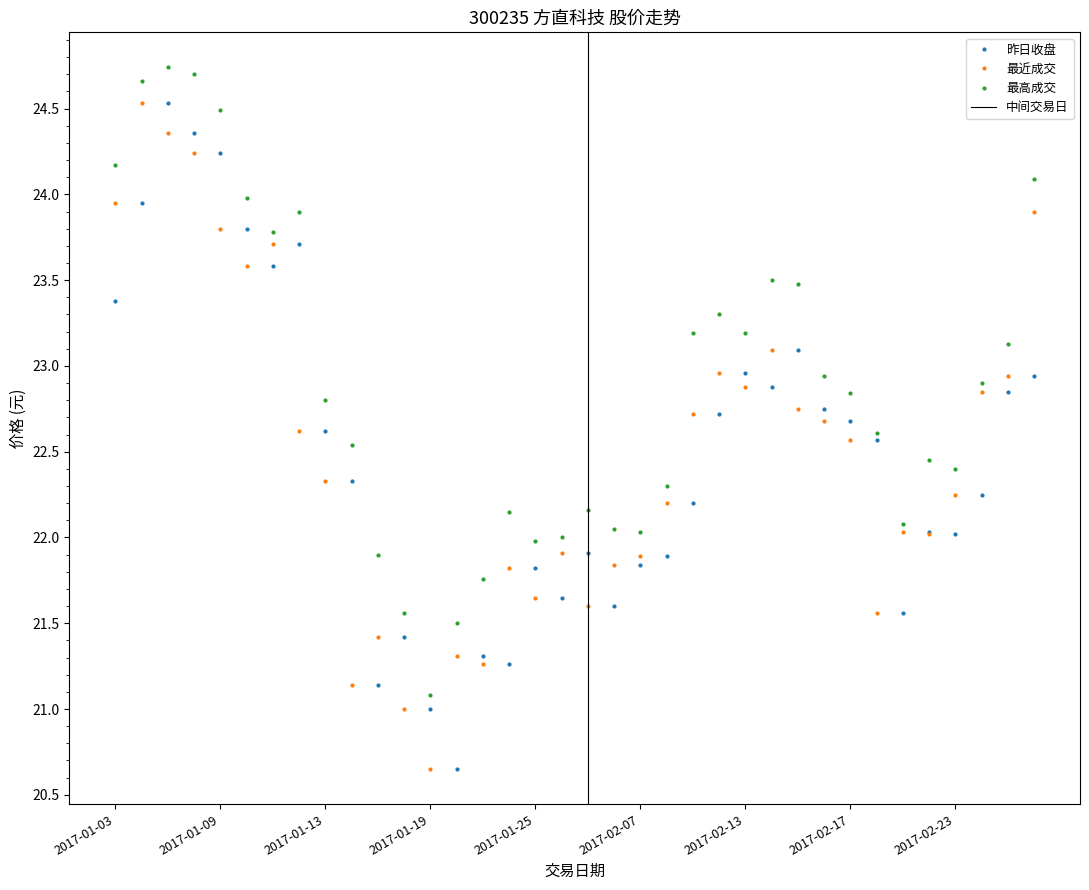

At which category does 昨日收盘 reach its first local valley?

2017-01-11